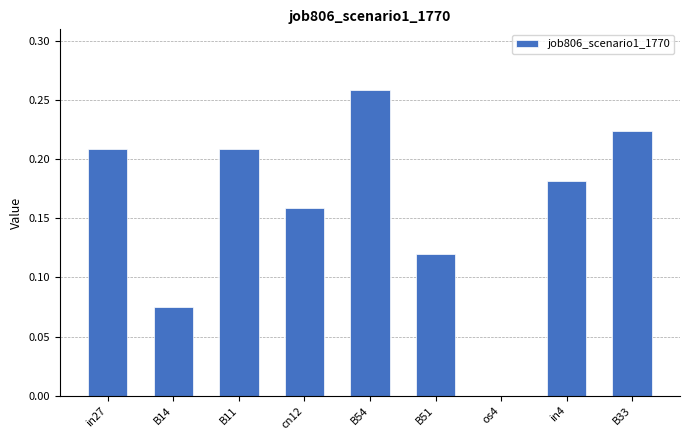

Which label corresponds to the largest value in the chart?

B54